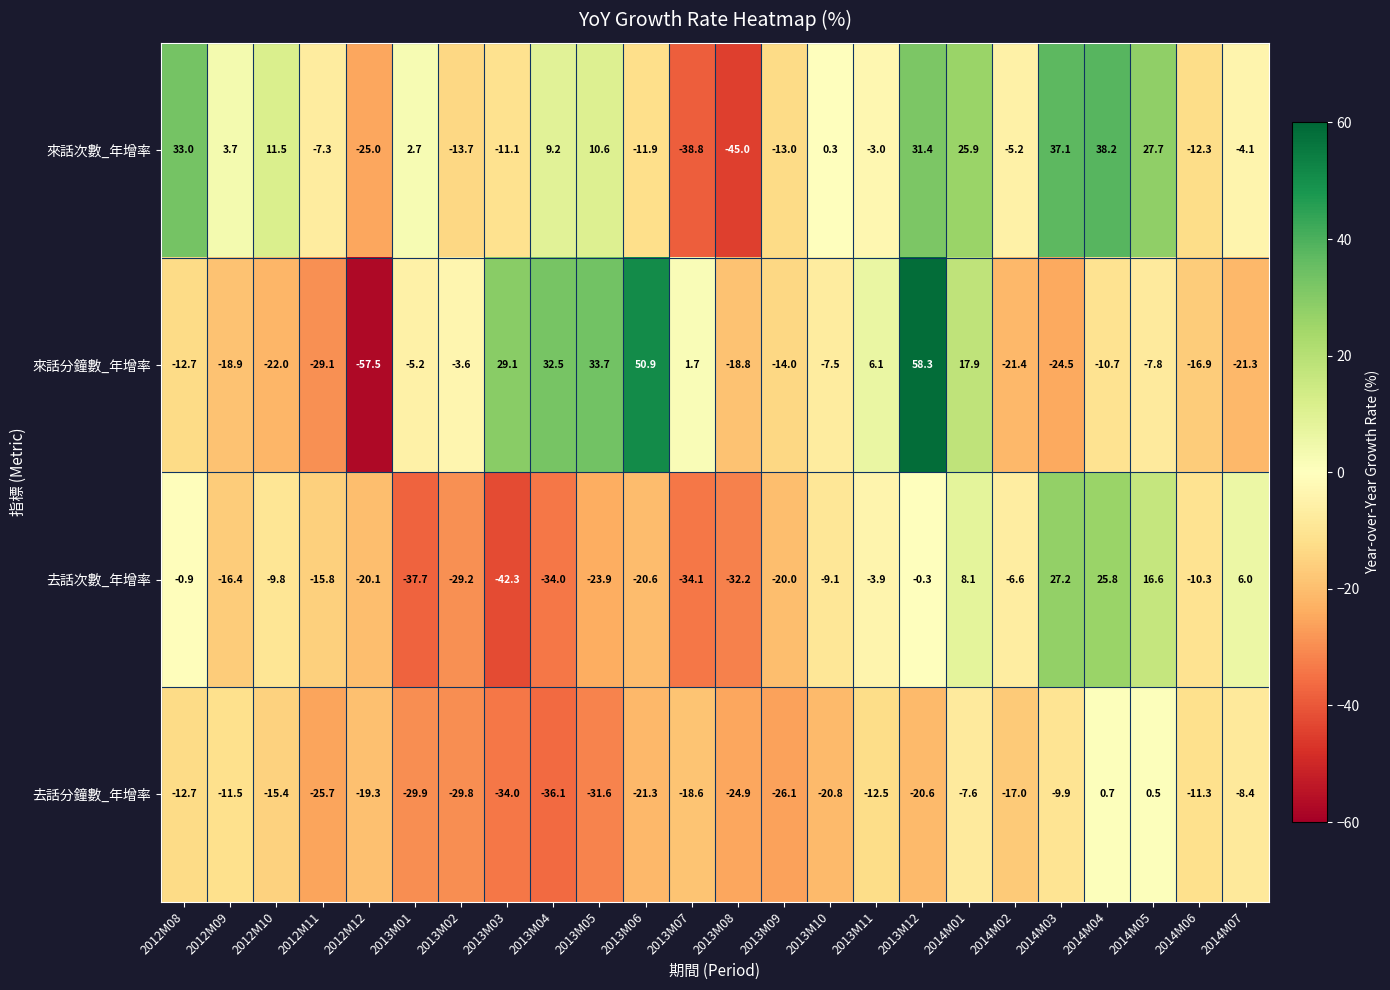

Count the number of categories in the chart.

24